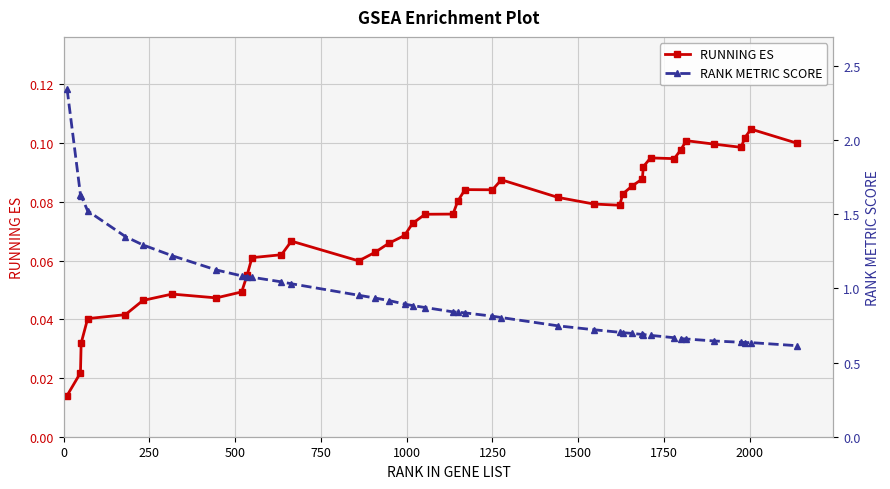

Which series has the largest total across all categories?

RANK METRIC SCORE